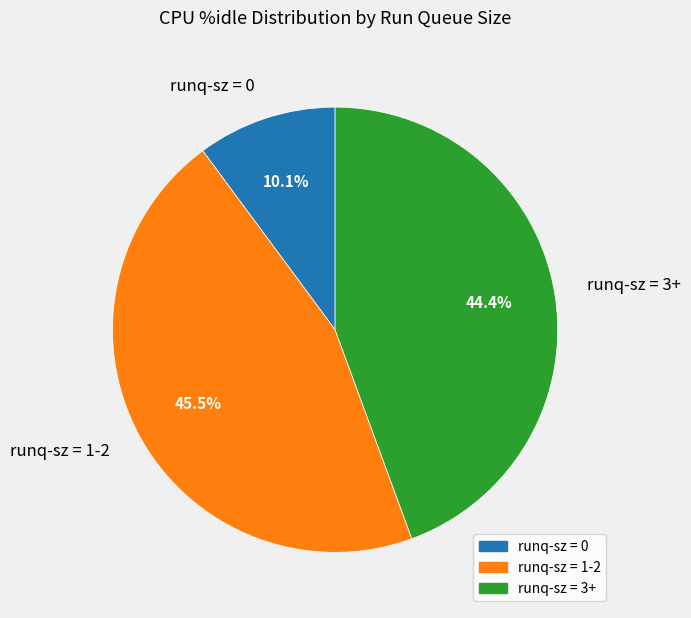

Rank the categories by value from highest to lowest.

runq-sz = 1-2, runq-sz = 3+, runq-sz = 0